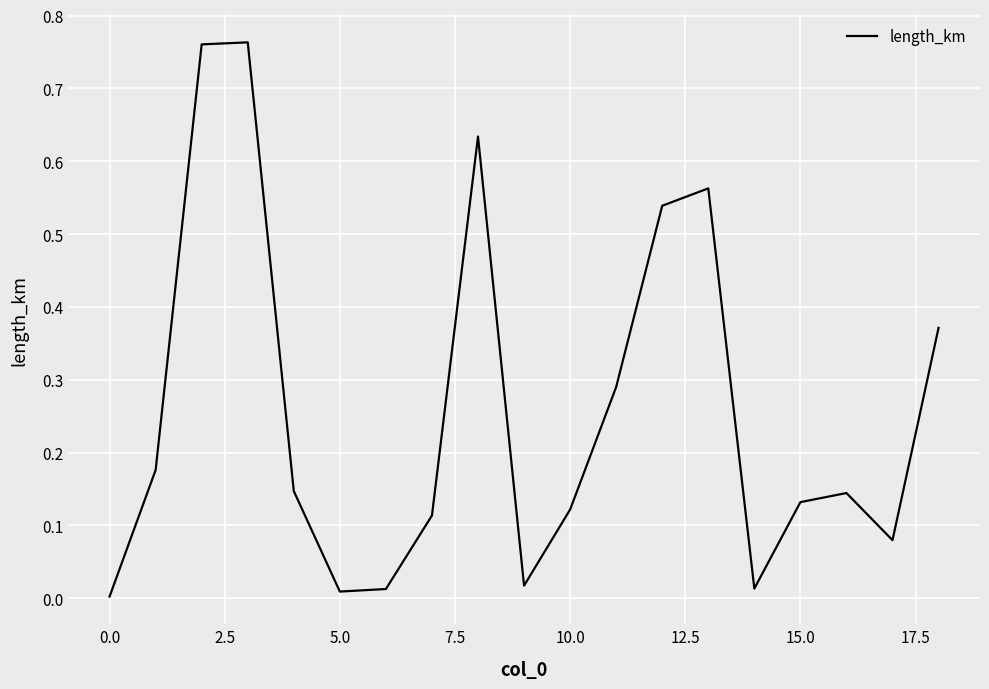

How many lines are shown in the chart?

1